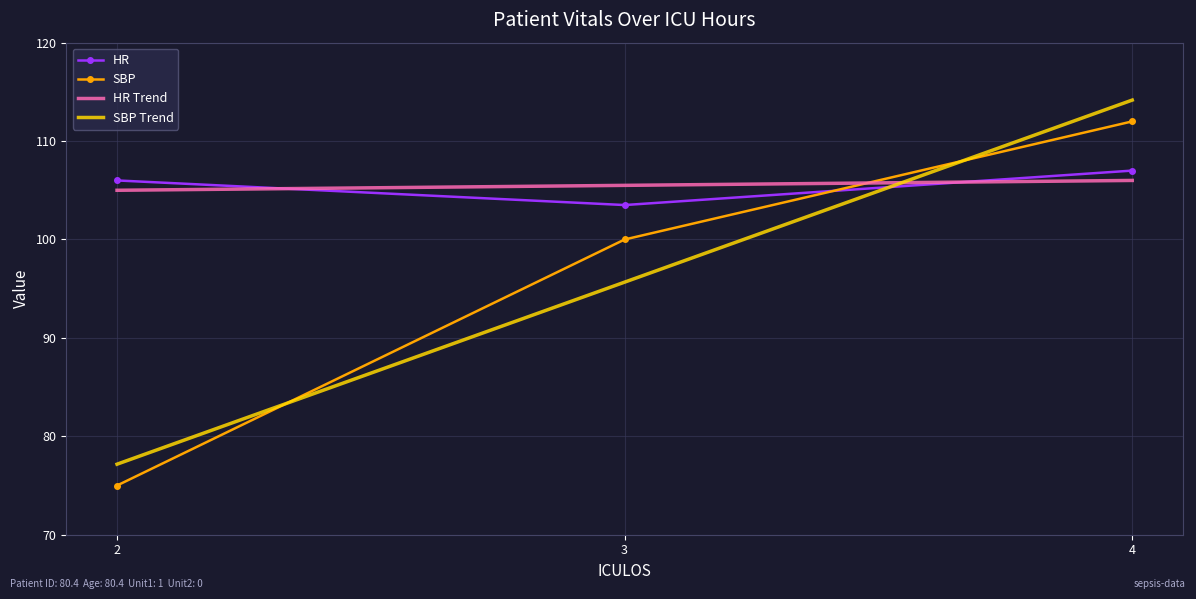

Which category has the lowest value across all series?

2